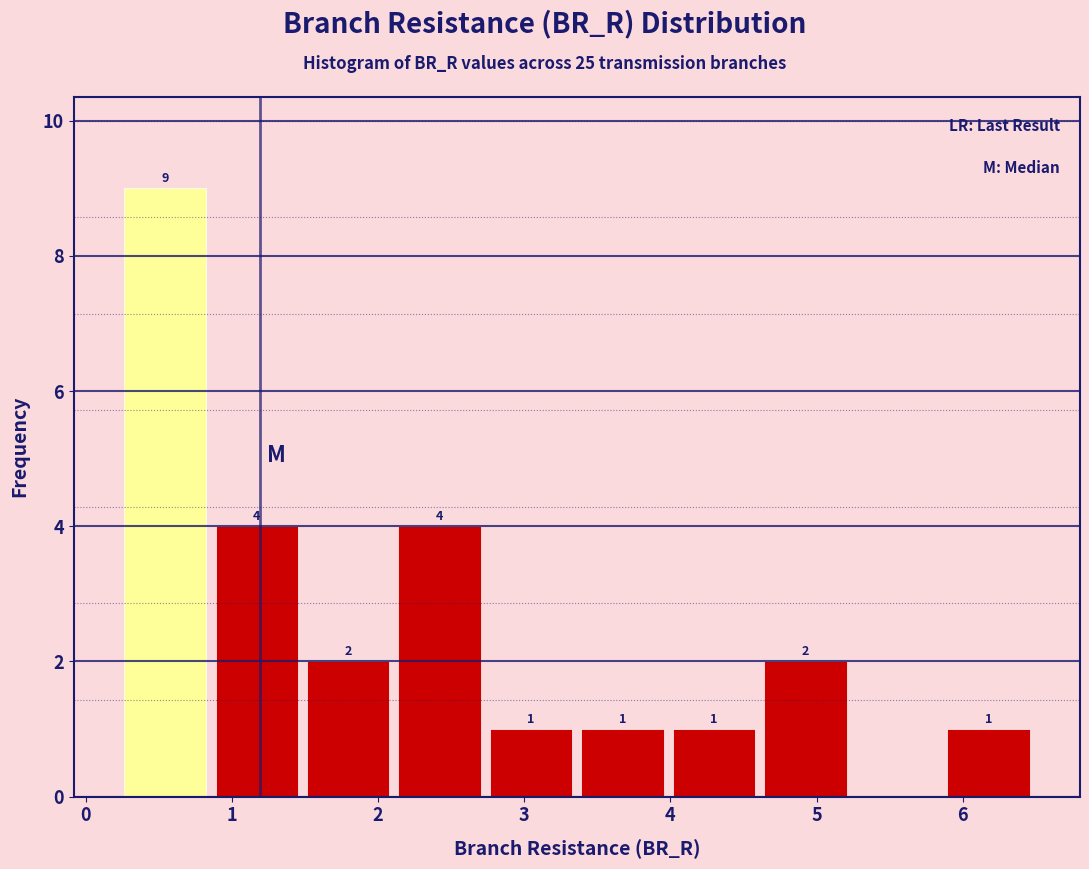

Which range on the x-axis has the tallest bar?

0.2 to 0.9